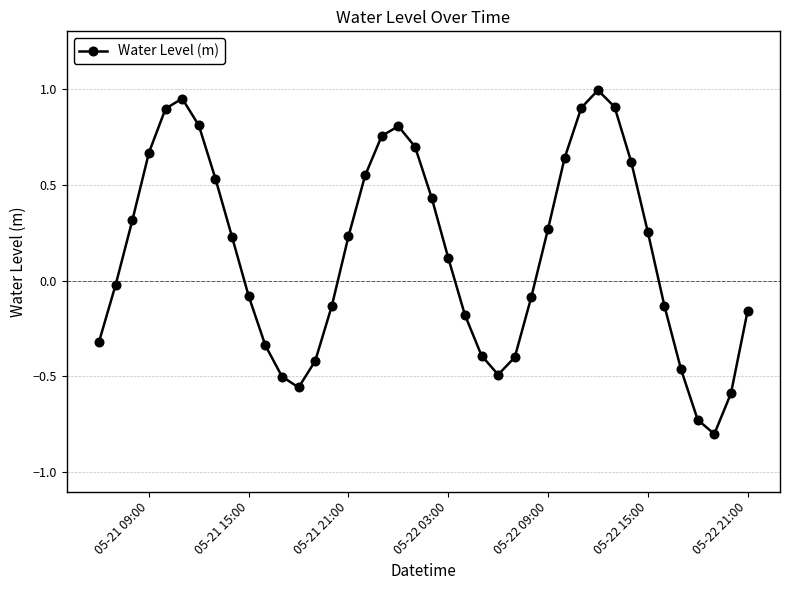

What is the maximum value shown in the chart?

1.0